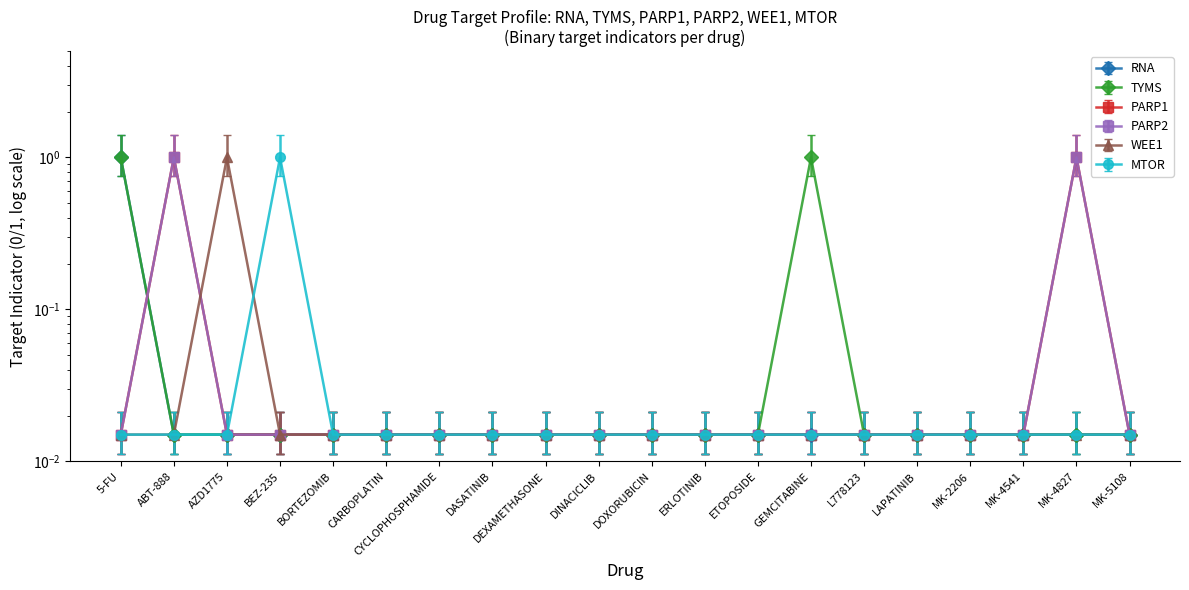

The PARP1 series shows 0.0 at CYCLOPHOSPHAMIDE. True or false?

False